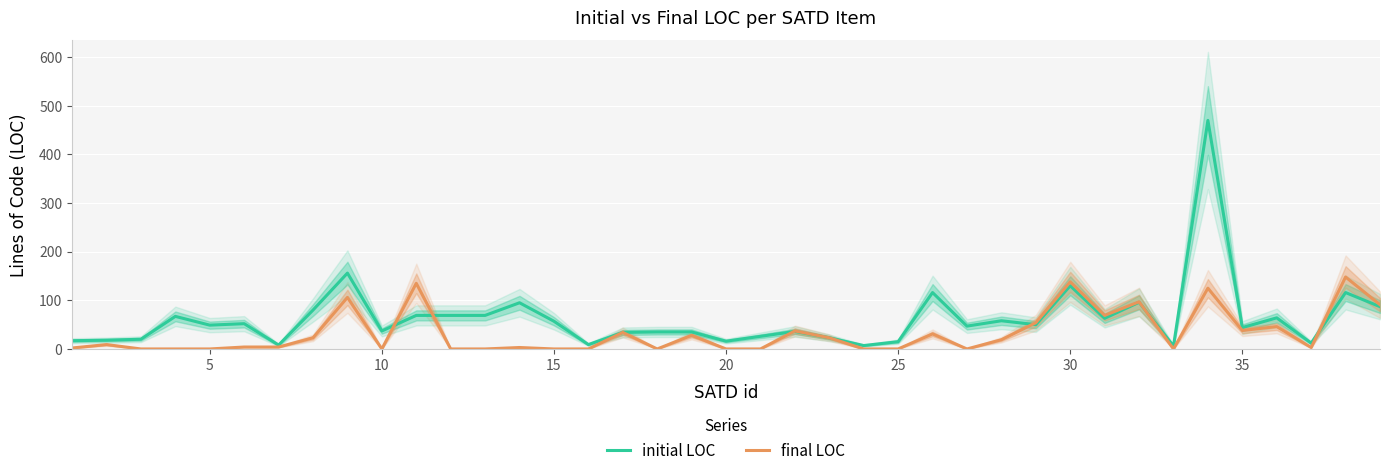

Reading right to left, extract all data points from this chart.

initial LOC: 87	116	12	64	44	470	6	96	63	130	50	58	47	116	15	7	23	36	26	16	35	35	34	9	57	95	69	69	69	37	156	80	8	52	49	67	20	18	17
final LOC: 91	148	3	46	38	125	0	97	69	138	54	19	0	31	0	0	23	37	0	0	28	0	34	0	0	3	0	0	135	0	106	23	4	4	0	0	0	9	2